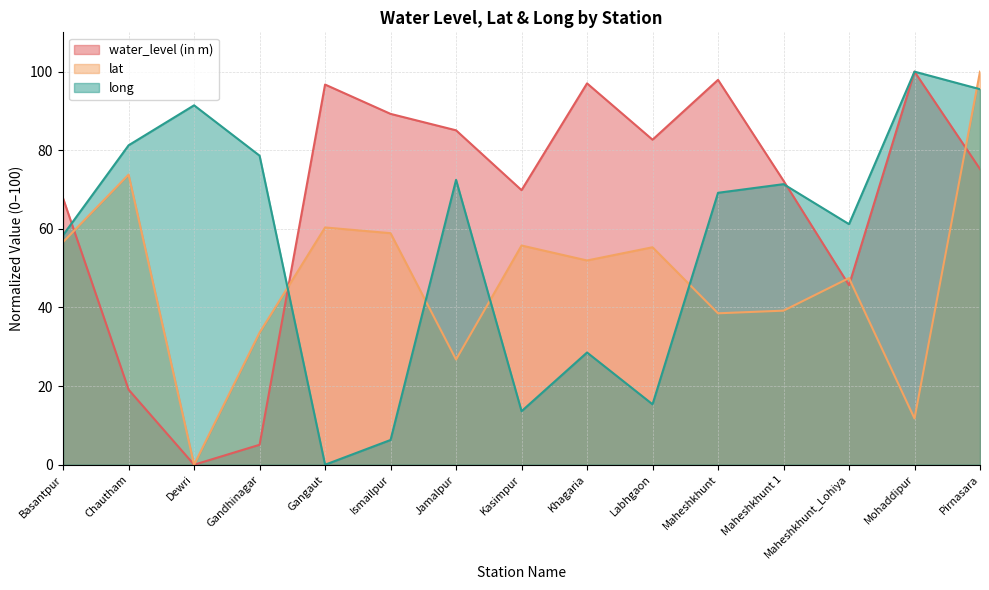

Does the chart have visible grid lines?

Yes